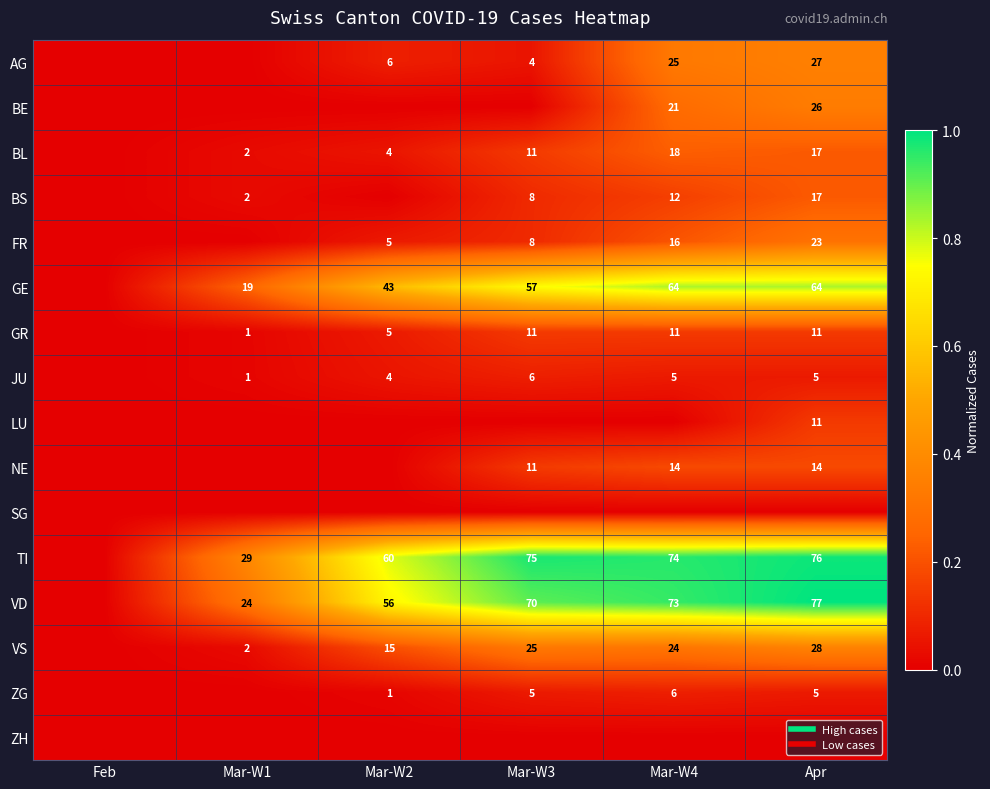

The value of AG at Mar-W4 is 0.3. True or false?

True